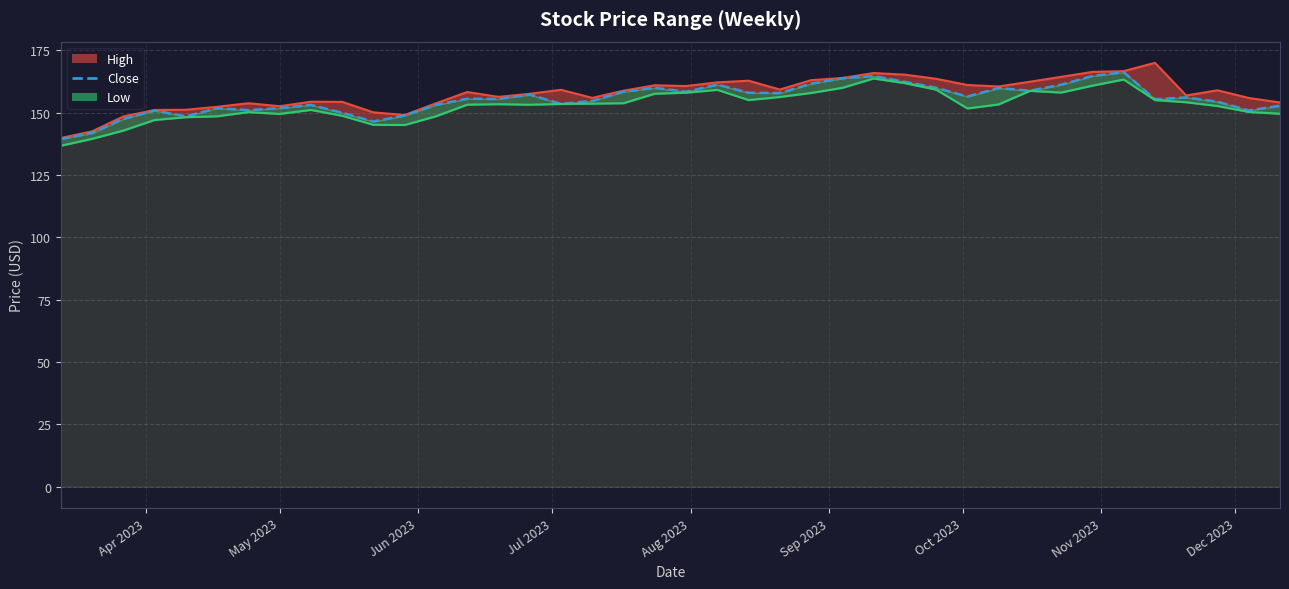

Which series has the widest spread of values?

High_line